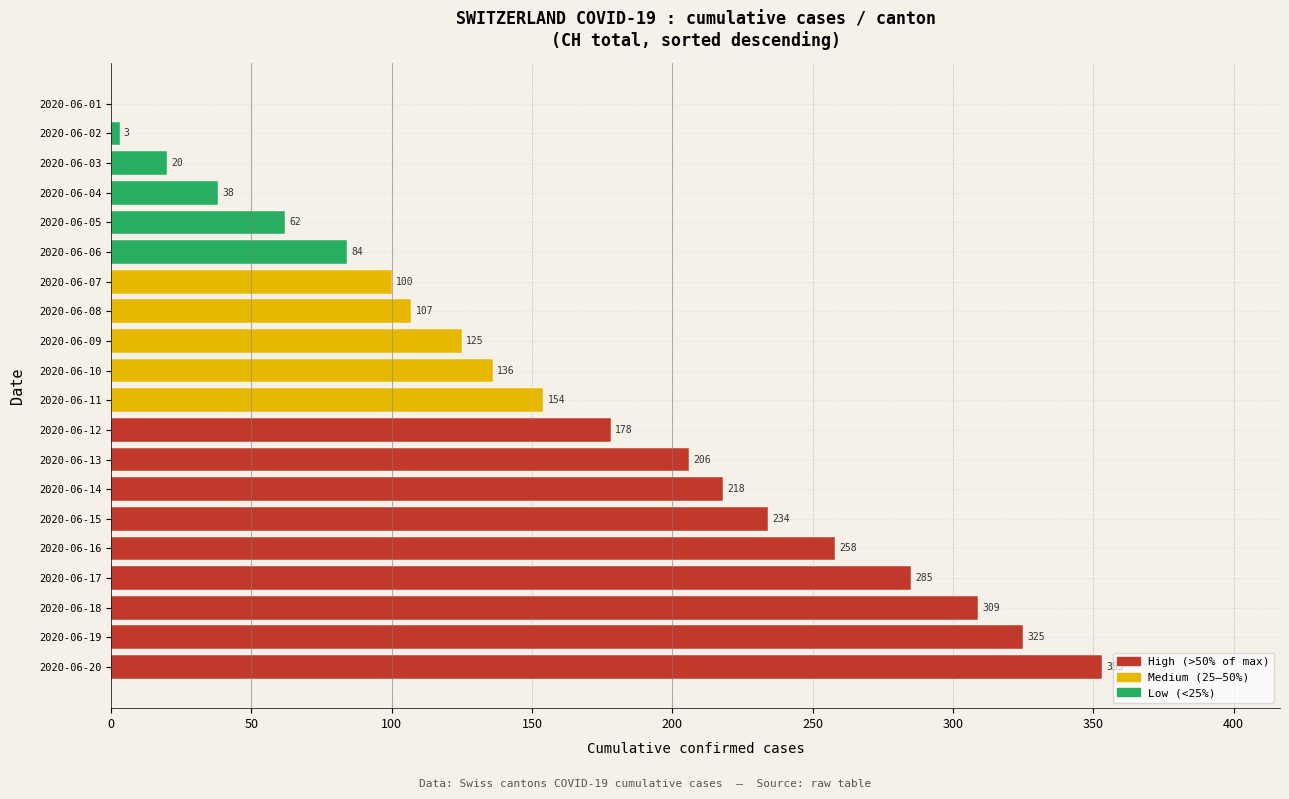

The chart shows a value of 37 at 2020-06-06. True or false?

False